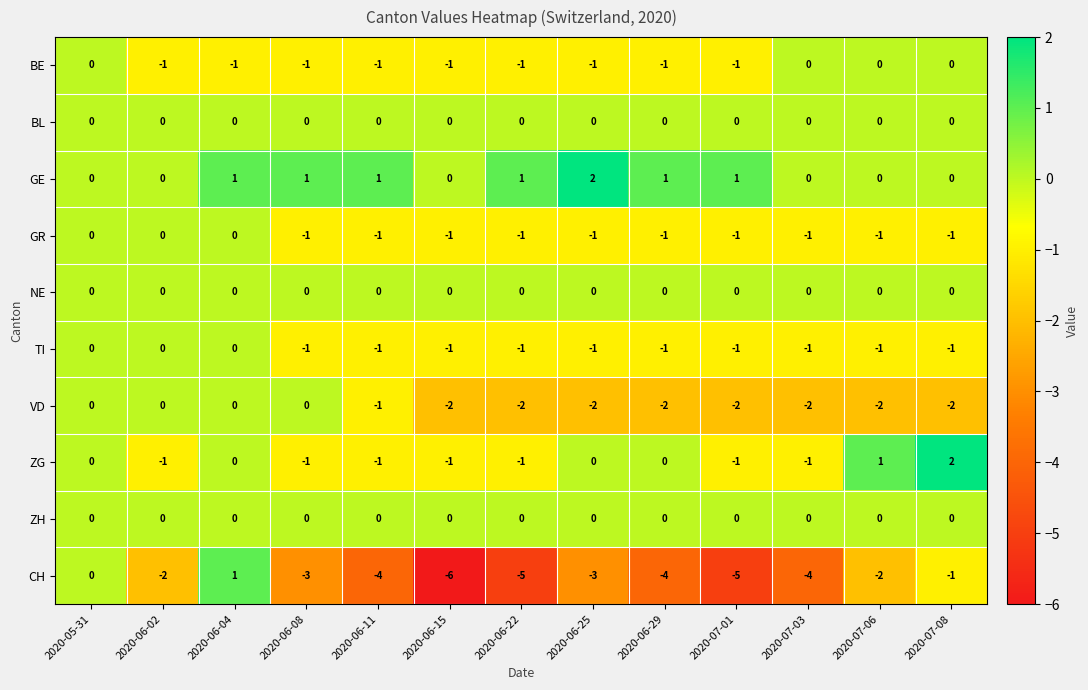

Is the value of GR at 2020-06-29 greater than the value of TI at 2020-06-04?

No